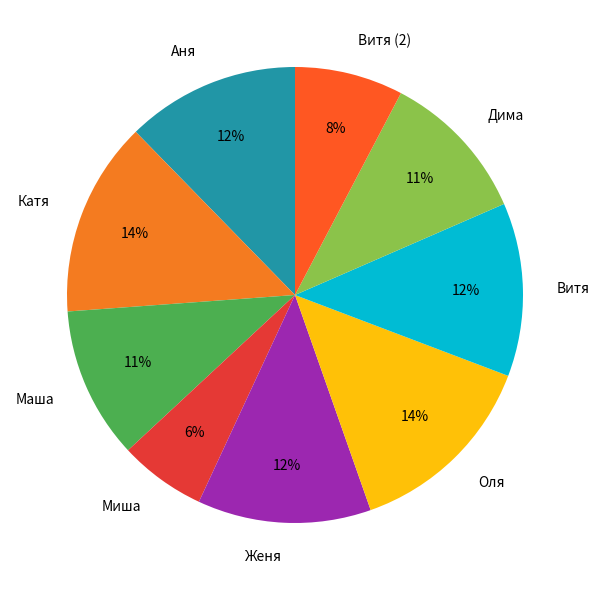

What is the ratio of the value at Маша to the value at Витя?

0.9